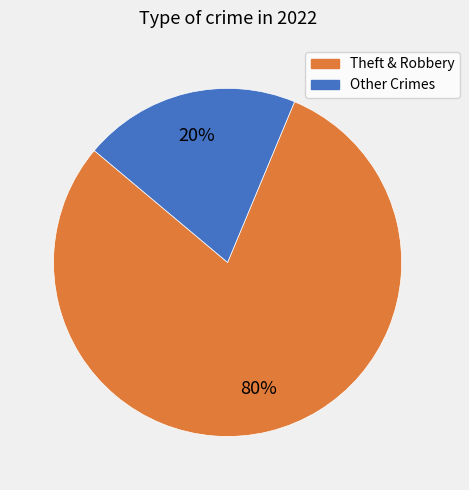

Does any single category account for the majority?

Yes